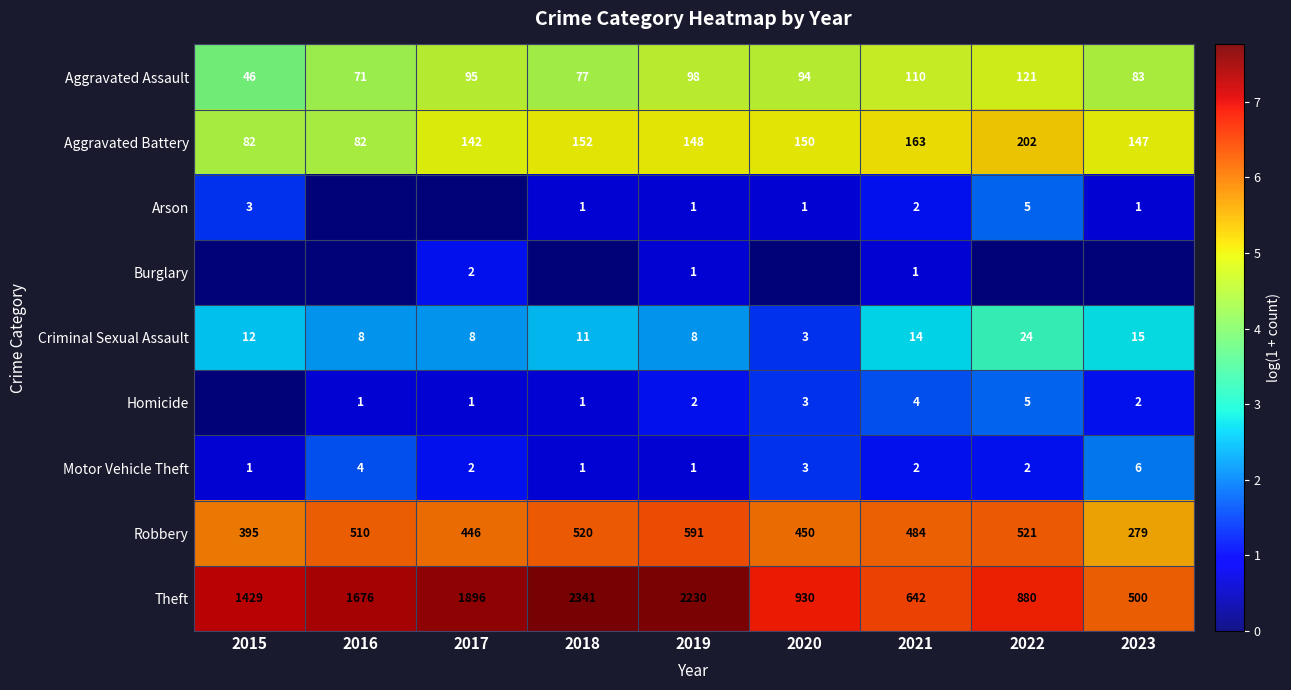

What is the average value of the Theft series?

1392